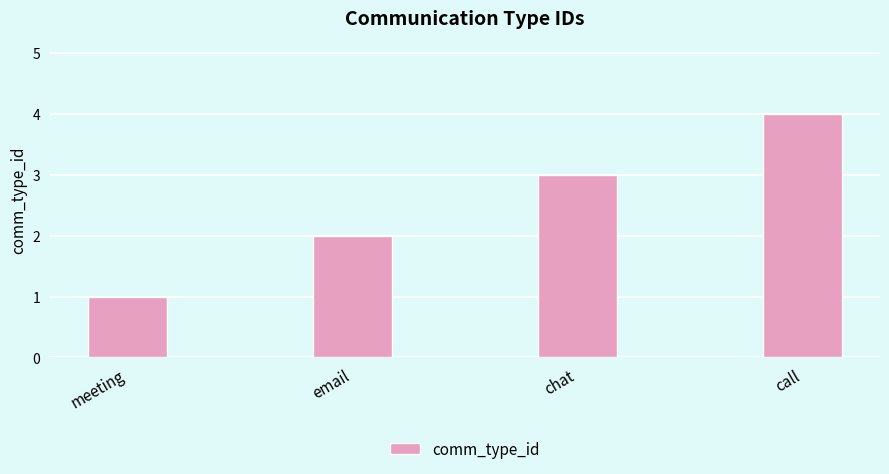

Does the chart contain any negative values?

No